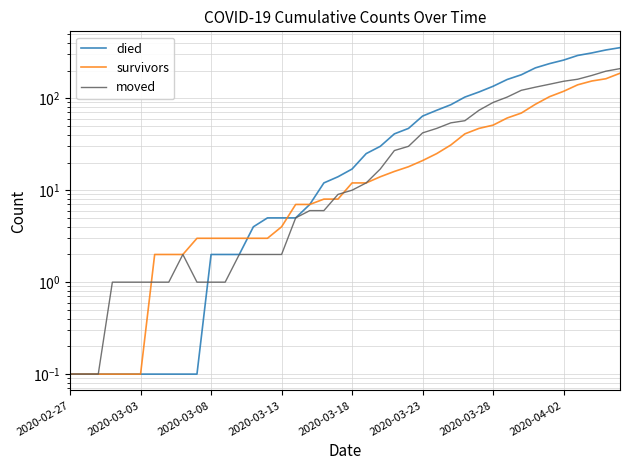

How many categories are shown in the chart?

40